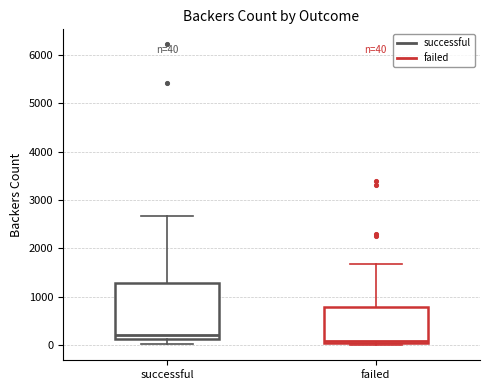

Which box is the tallest, from its lower edge to its upper edge?

successful